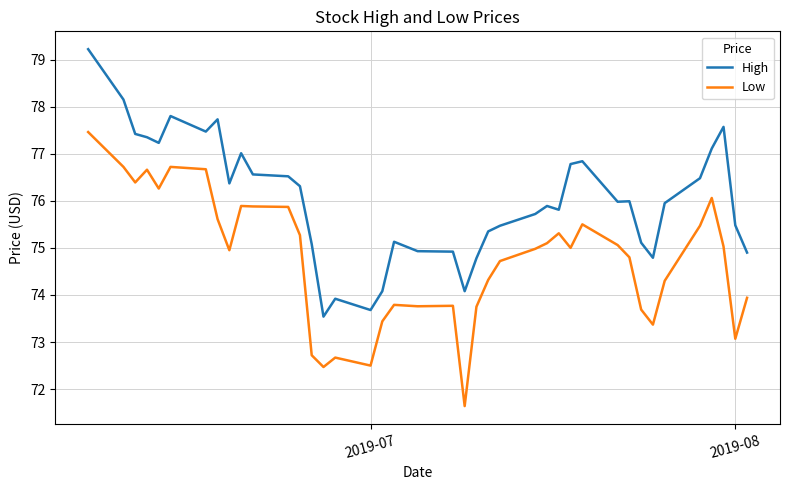

True or false: Low has more than 2 interior local peaks.

True